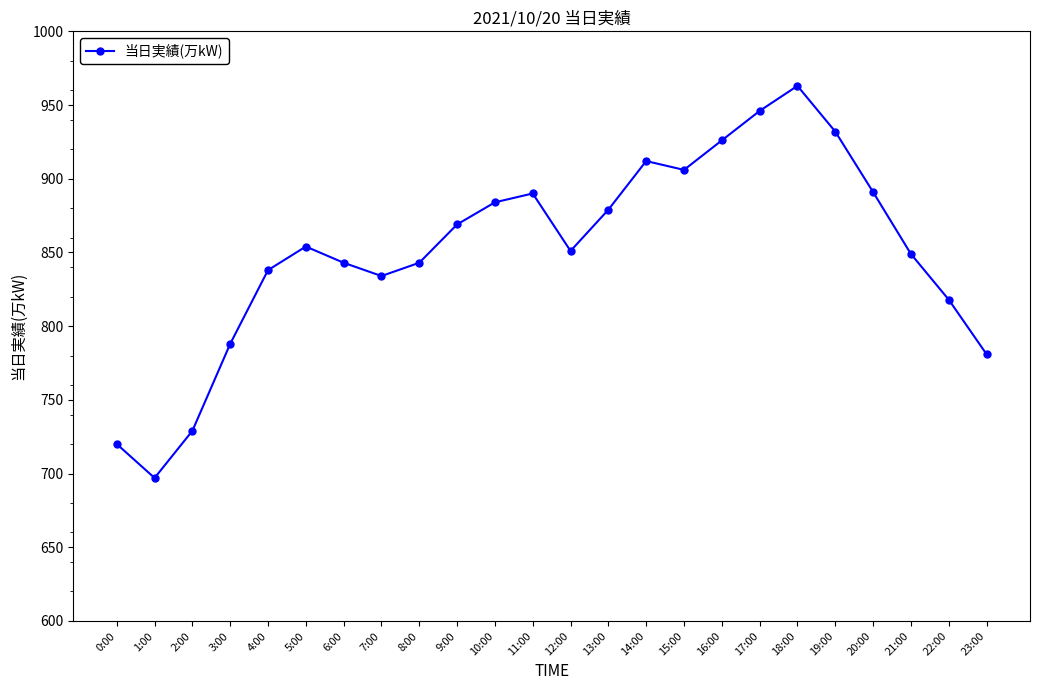

What is the change in value from 18:00 to 23:00?

-182